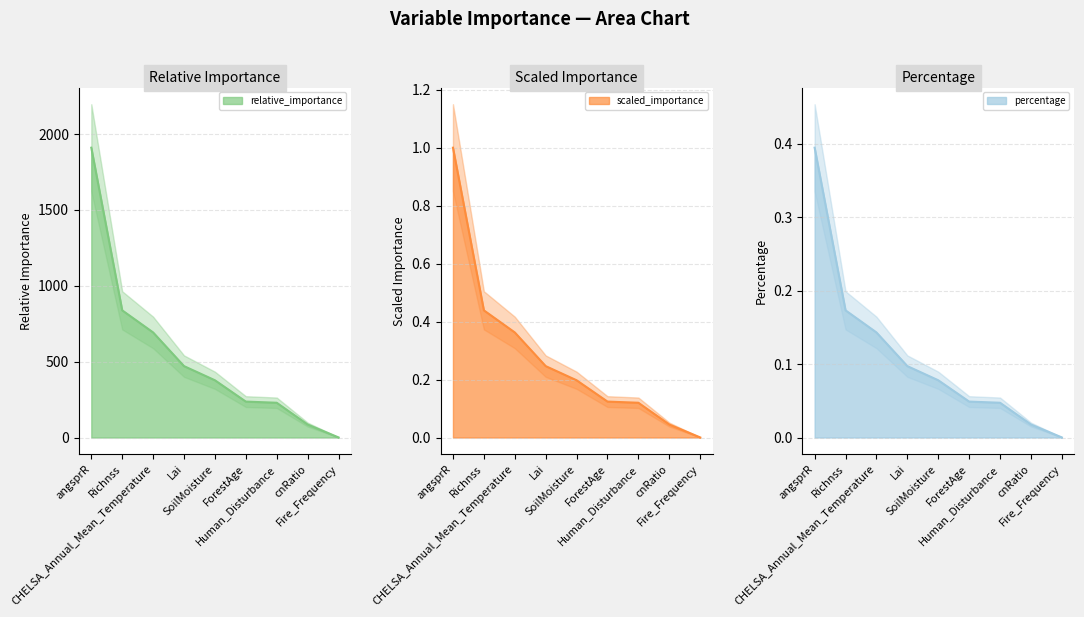

Reading left to right, extract all data points from this chart.

relative_importance: angsprR=1910.4	Richnss=838.3	CHELSA_Annual_Mean_Temperature=692.7	Lai=470.6	SoilMoisture=377.4	ForestAge=236.8	Human_Disturbance=229.1	cnRatio=85.6	Fire_Frequency=0.5
scaled_importance: angsprR=1.0	Richnss=0.4	CHELSA_Annual_Mean_Temperature=0.4	Lai=0.2	SoilMoisture=0.2	ForestAge=0.1	Human_Disturbance=0.1	cnRatio=0.0	Fire_Frequency=0.0
percentage: angsprR=0.4	Richnss=0.2	CHELSA_Annual_Mean_Temperature=0.1	Lai=0.1	SoilMoisture=0.1	ForestAge=0.0	Human_Disturbance=0.0	cnRatio=0.0	Fire_Frequency=0.0